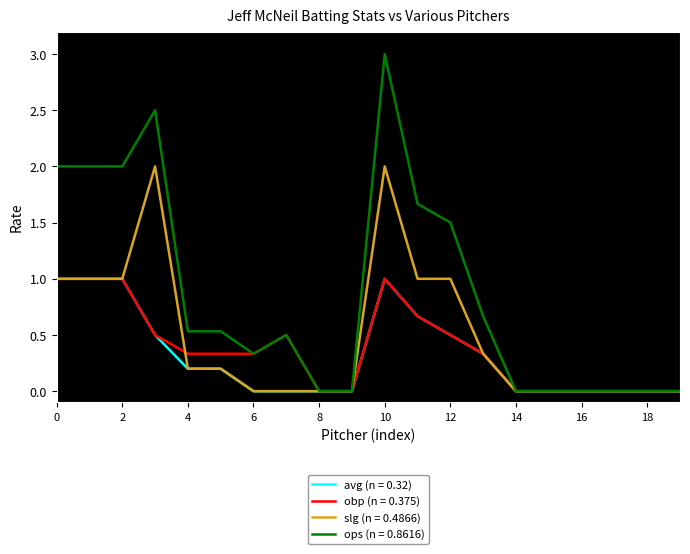

Which series has the largest total across all categories?

ops (n = 0.8616)